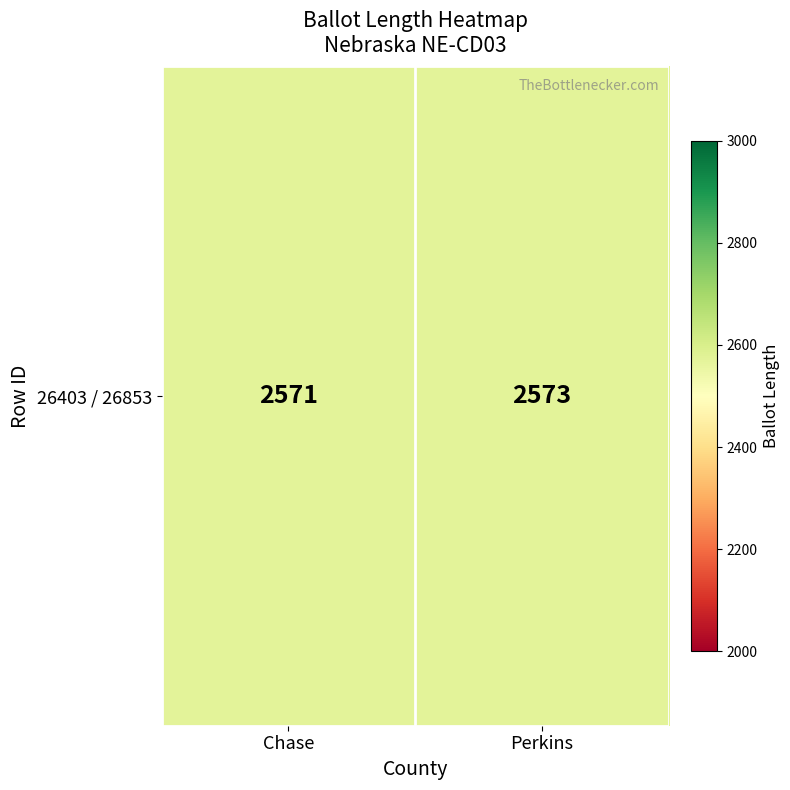

Which label corresponds to the smallest value in the chart?

Chase